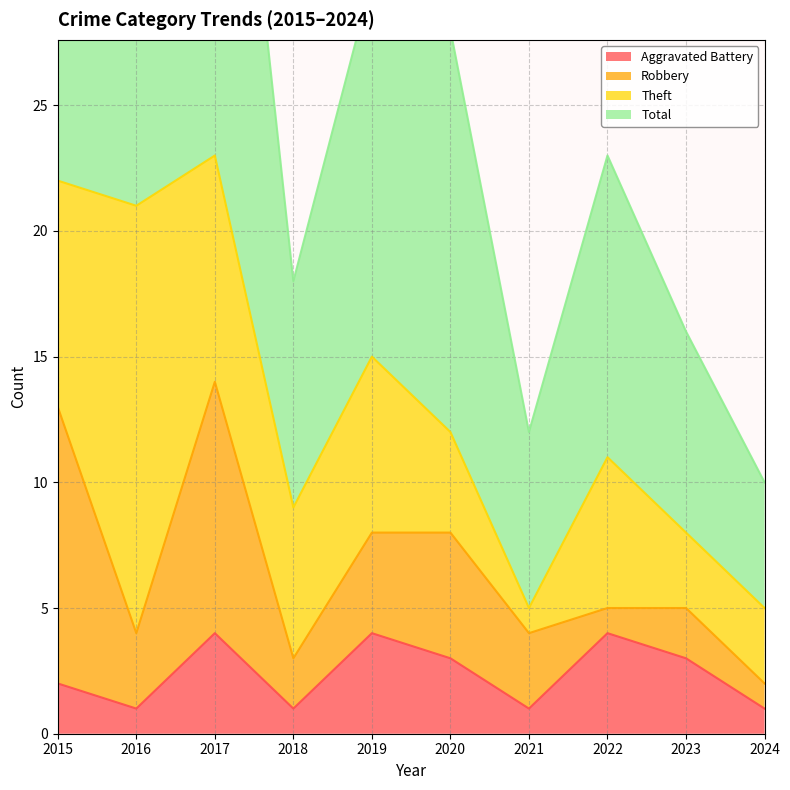

What is the average value of the Aggravated Battery series?

2